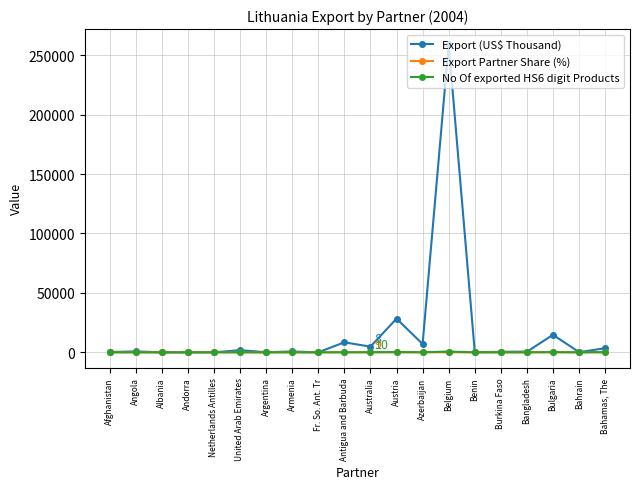

At which label does Export (US$ Thousand) first exceed 712?

Angola